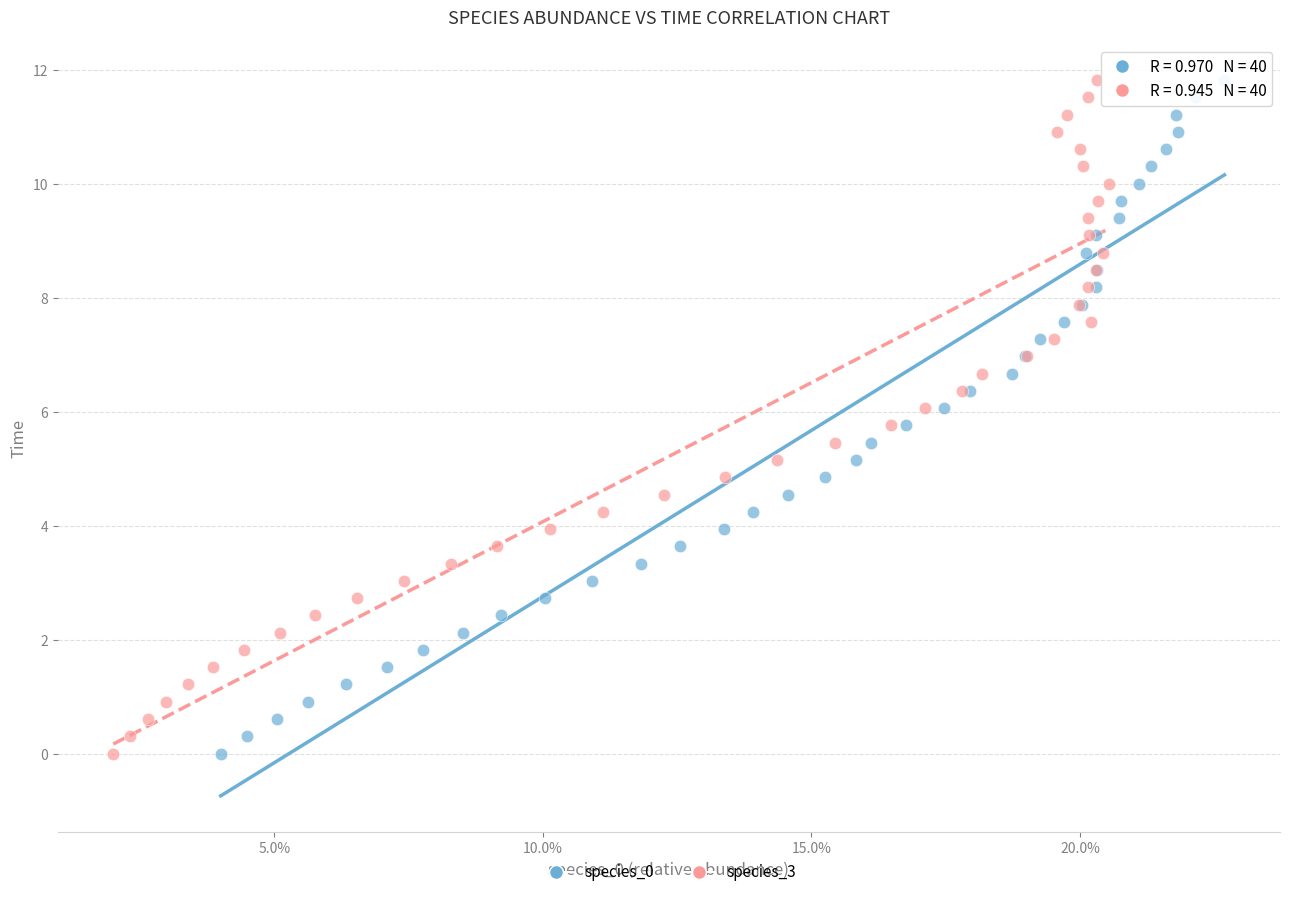

What are all the series names shown in the legend?

species_0, species_3